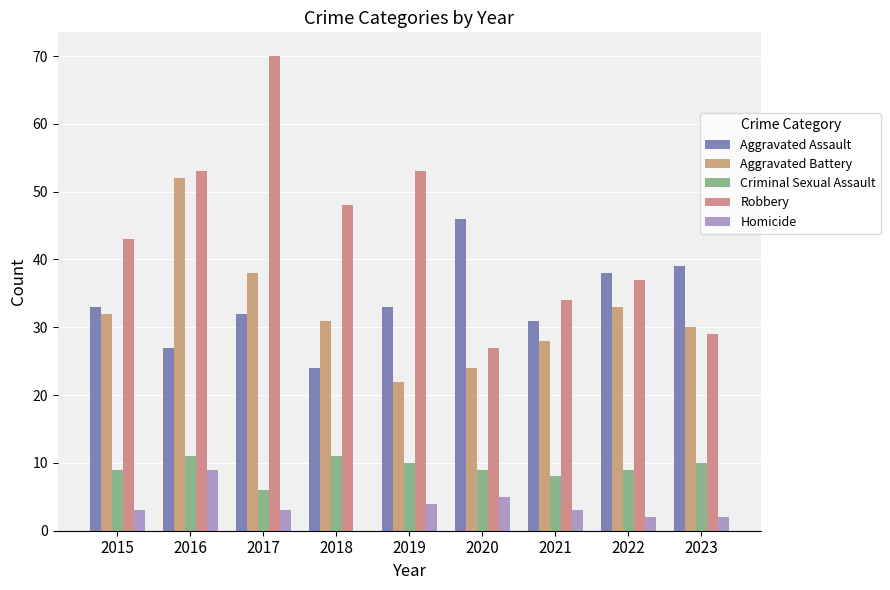

The value of Aggravated Battery at 2017 is 38. True or false?

True